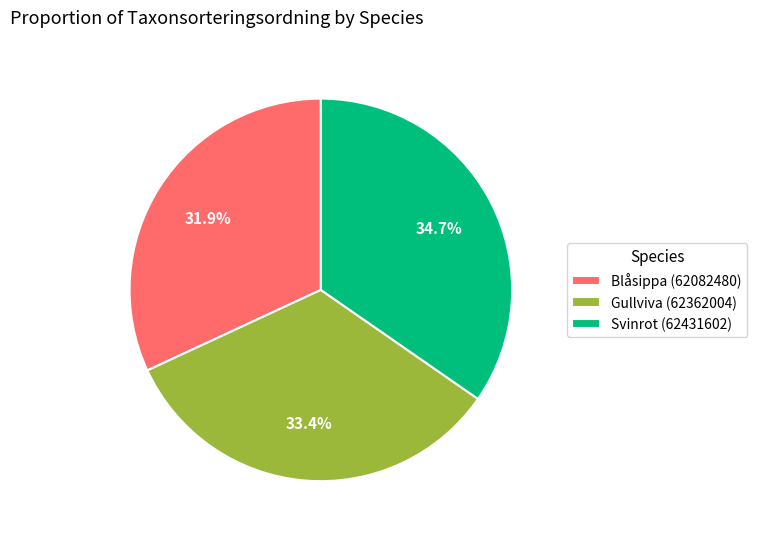

What percentage is the Gullviva (62362004) slice, to the nearest percent?

33%